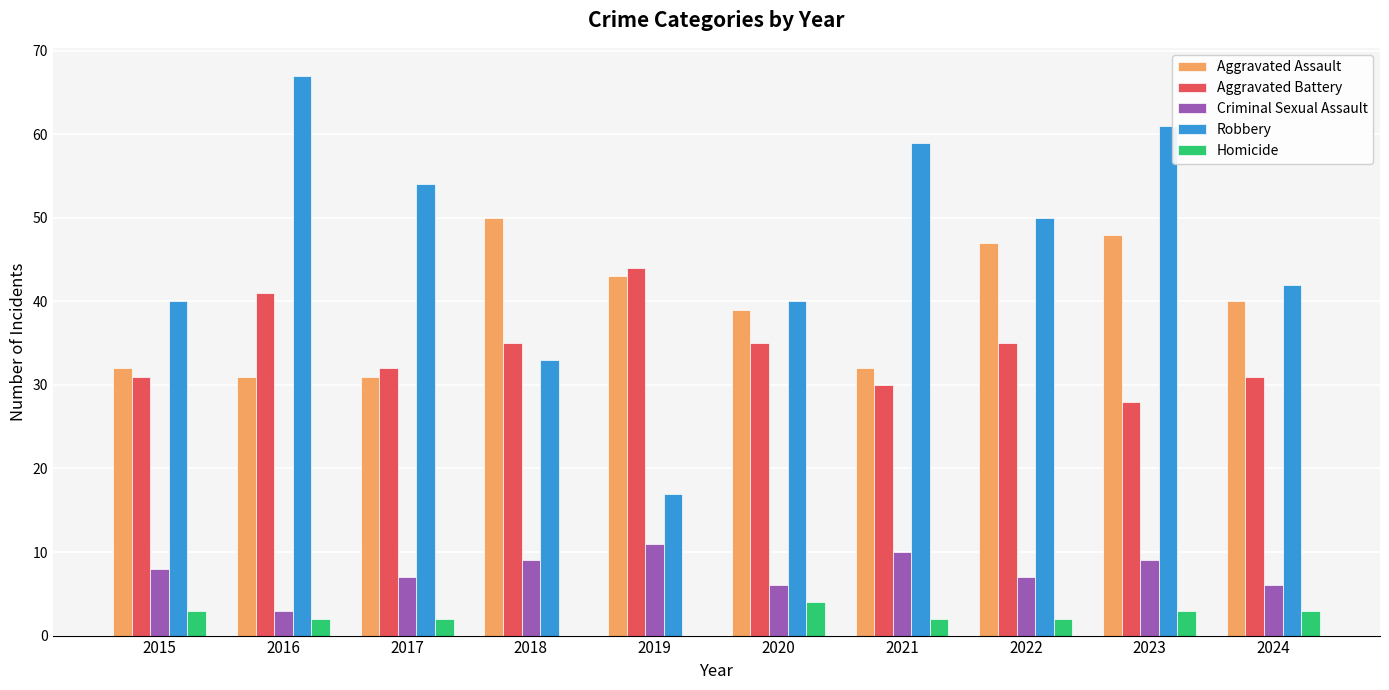

Reading left to right, extract all data points from this chart.

Aggravated Assault: 32	31	31	50	43	39	32	47	48	40
Aggravated Battery: 31	41	32	35	44	35	30	35	28	31
Criminal Sexual Assault: 8	3	7	9	11	6	10	7	9	6
Robbery: 40	67	54	33	17	40	59	50	61	42
Homicide: 3	2	2	0	0	4	2	2	3	3